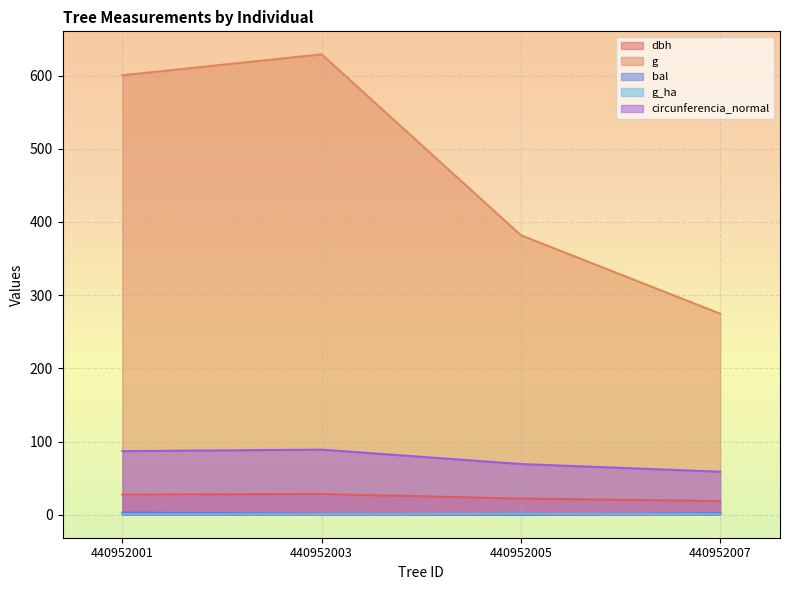

What is the spread (max minus min) of values at 440952007?

273.8